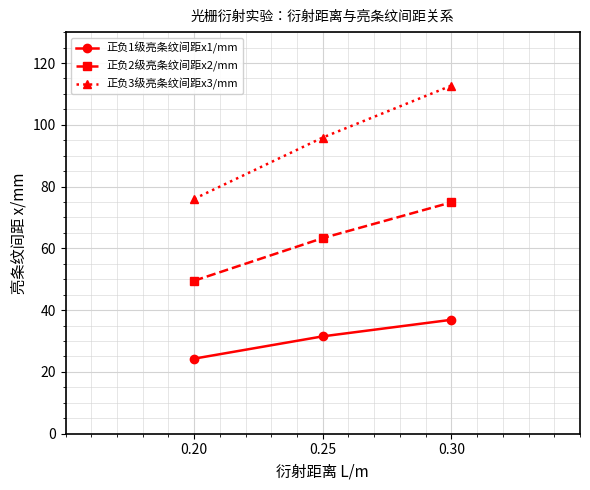

List the series in order of their overall mean, lowest first.

正负1级亮条纹间距x1/mm, 正负2级亮条纹间距x2/mm, 正负3级亮条纹间距x3/mm